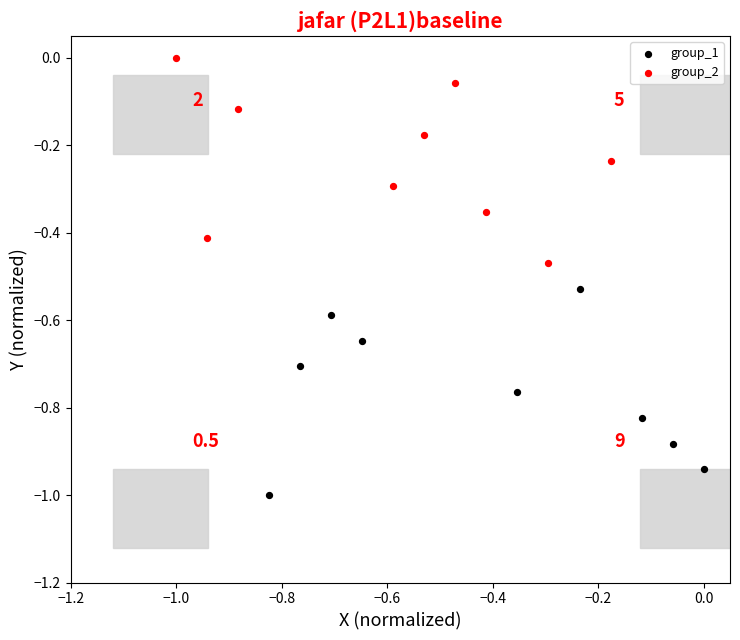

Which series reaches the minimum Y coordinate?

group_1